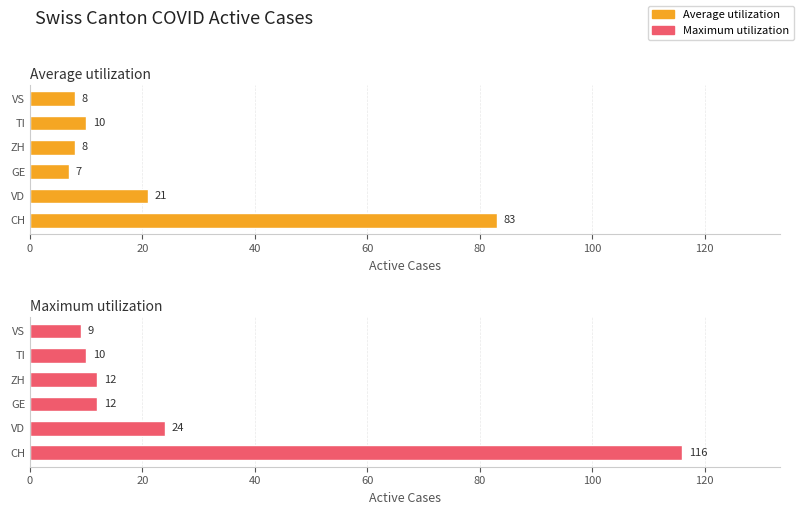

Rank the series by their maximum value, from lowest to highest.

Average utilization, Maximum utilization